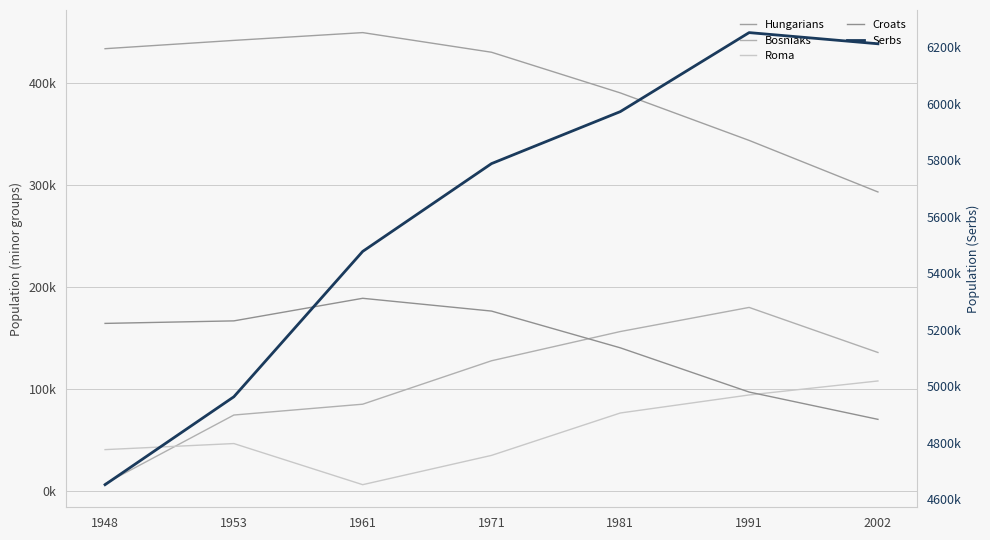

True or false: Serbs has a value of 4963070 at 1953.

True